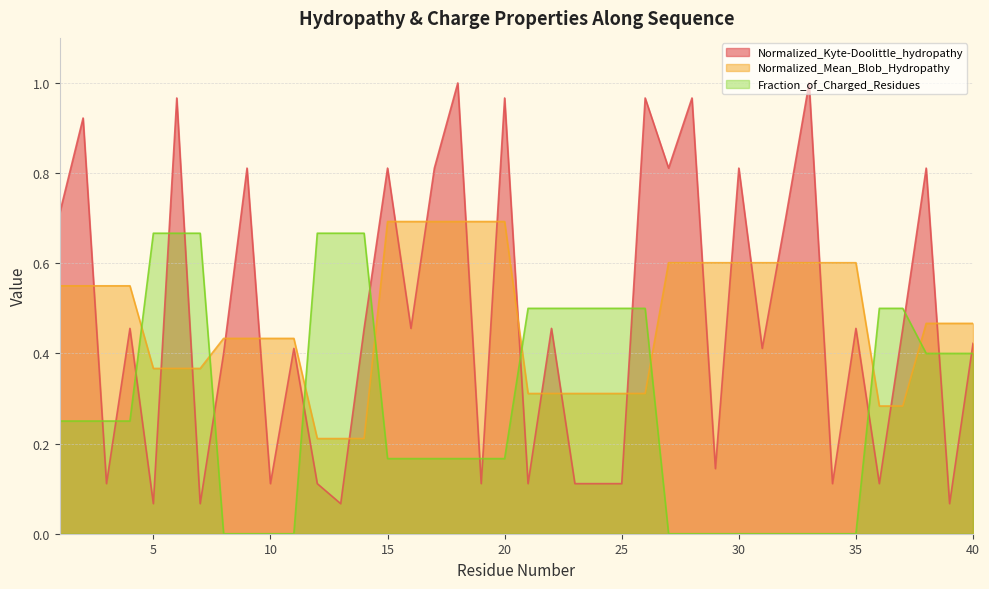

Between 7 and 8, which series saw the biggest shift?

Fraction_of_Charged_Residues